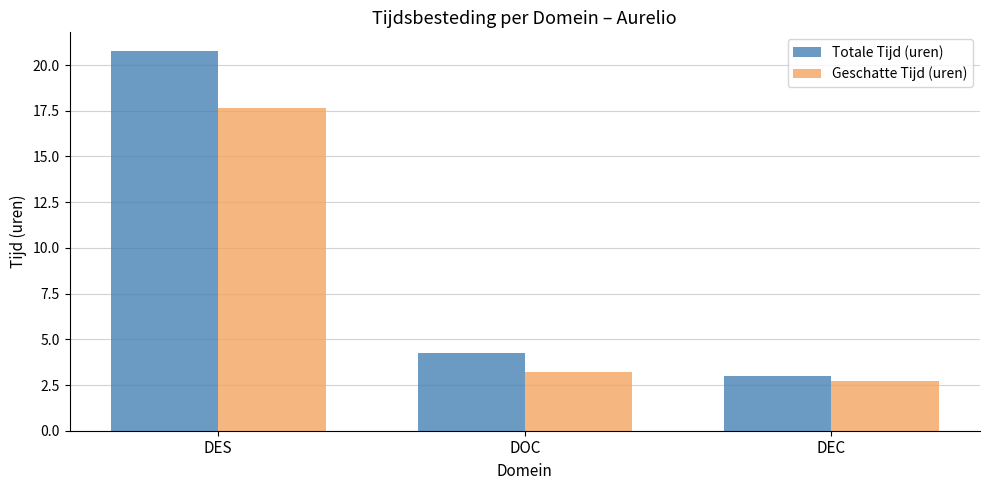

What is the value of the Totale Tijd (uren) bar at the 1st from the left?

20.8